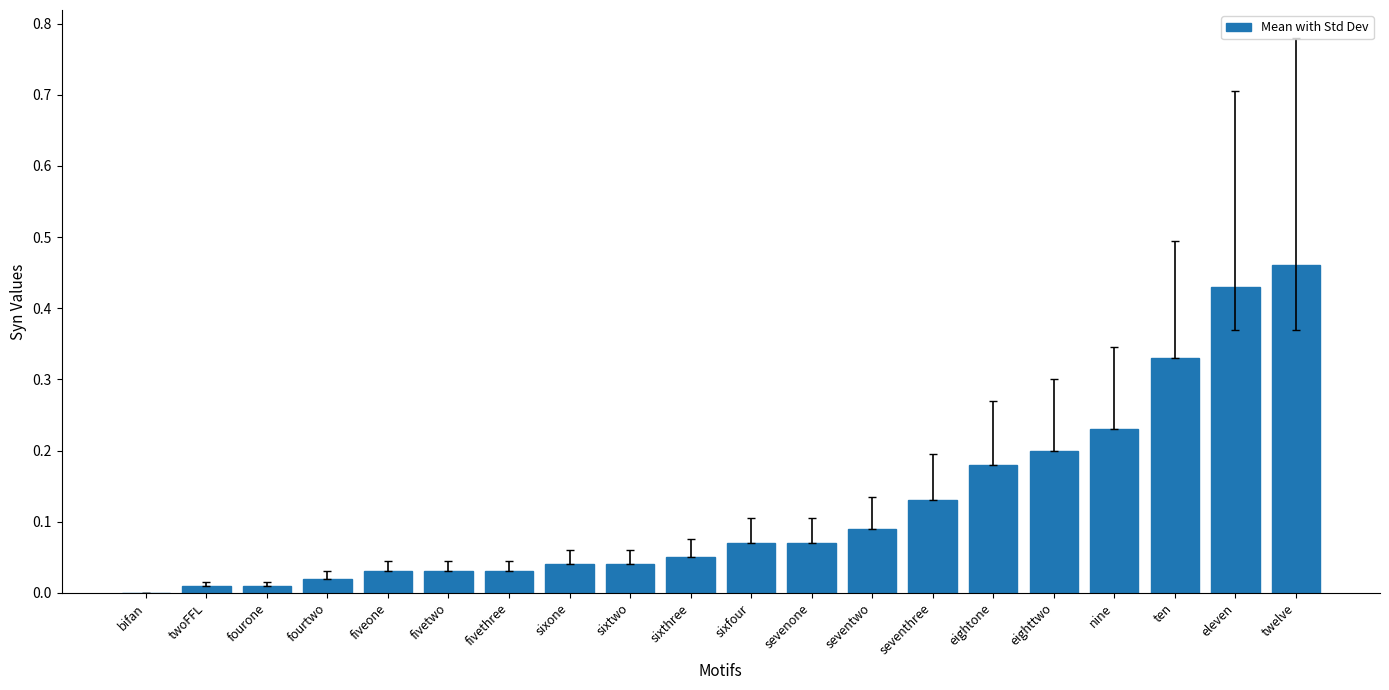

Are the bars grouped side by side (vs. stacked)?

No